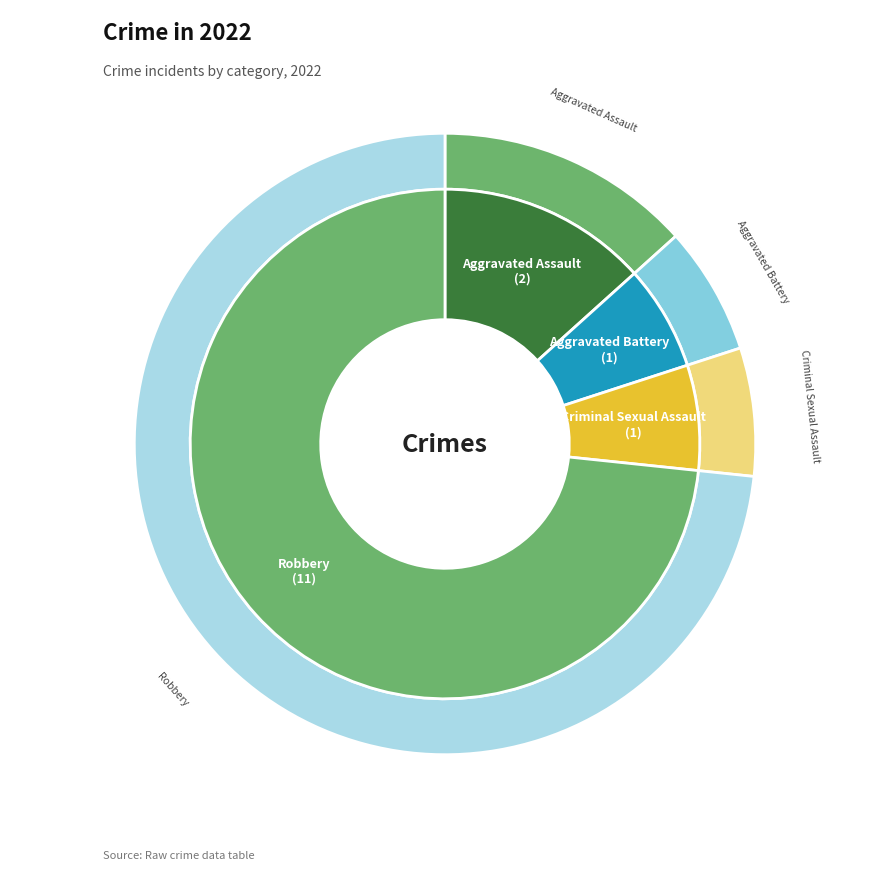

Which category accounts for the majority?

Robbery